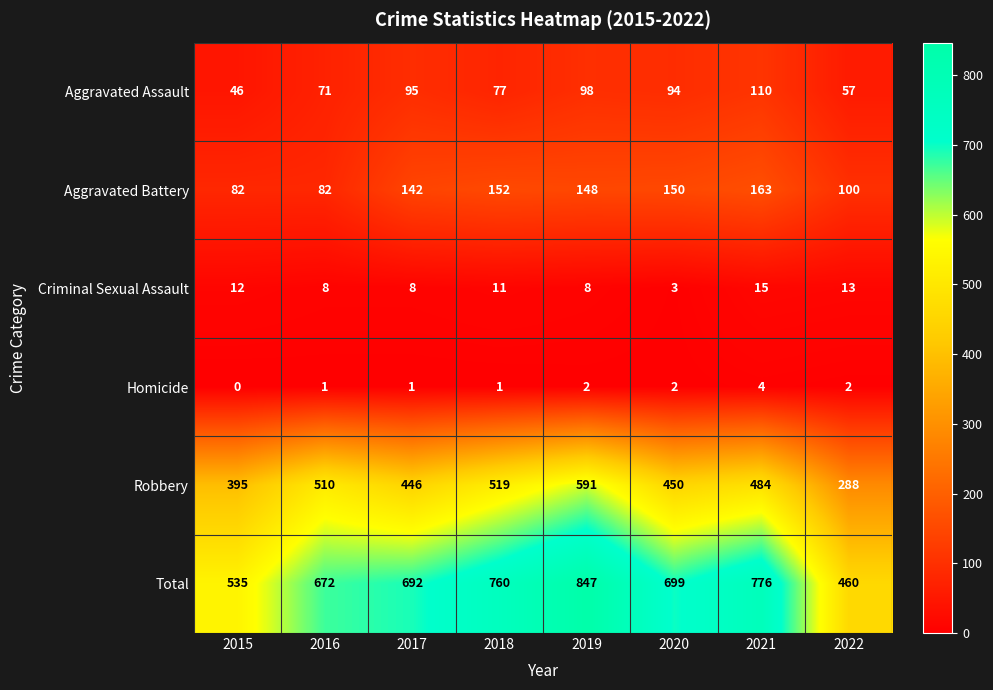

What is the sum of the Aggravated Assault values at 2017 and 2022?

152